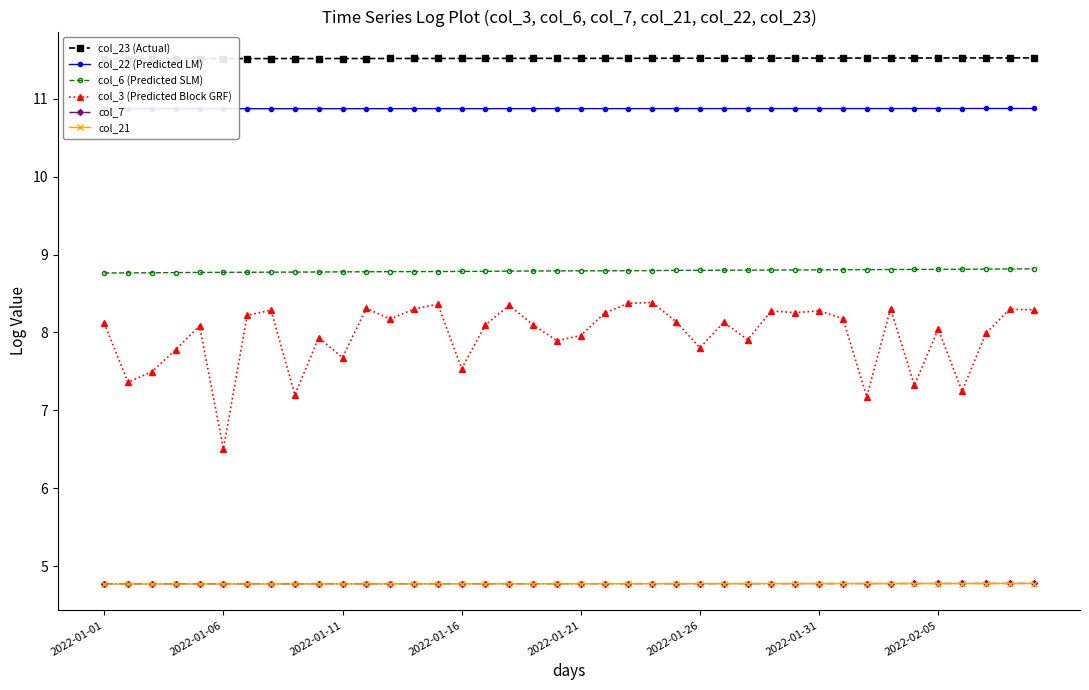

What is the difference between the maximum and minimum values in the col_3 (Predicted Block GRF) series?

1.9